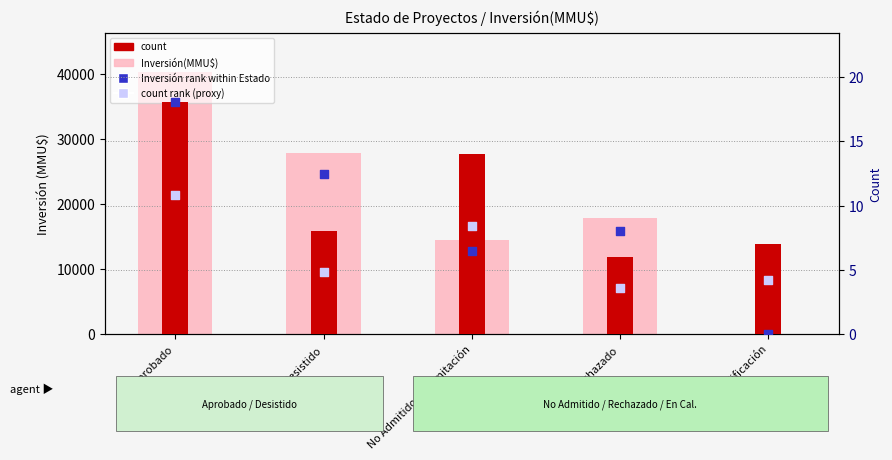

What is the total value across all series at Aprobado?

40322.8